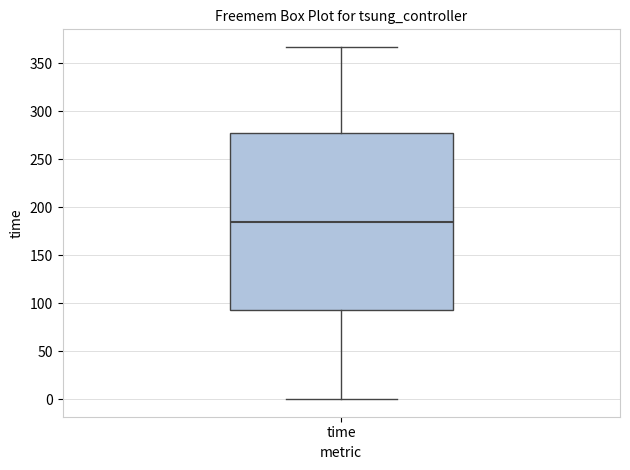

Where does the median line of the box for time sit on the y-axis? The values are not printed on the chart, so give them approximately, as read against the axis.

185